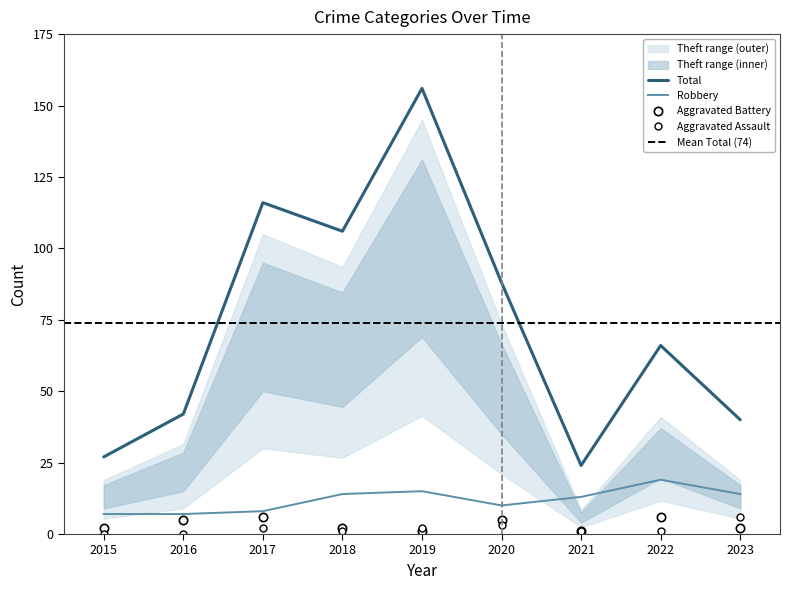

True or false: Aggravated Battery and Theft cross at least once.

False